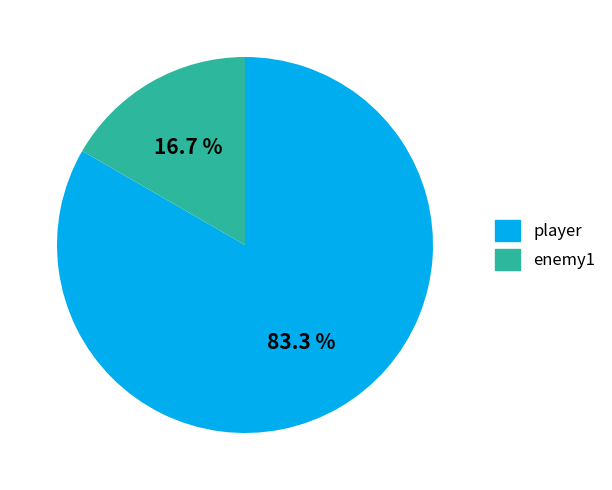

Rank the categories by value from highest to lowest.

player, enemy1